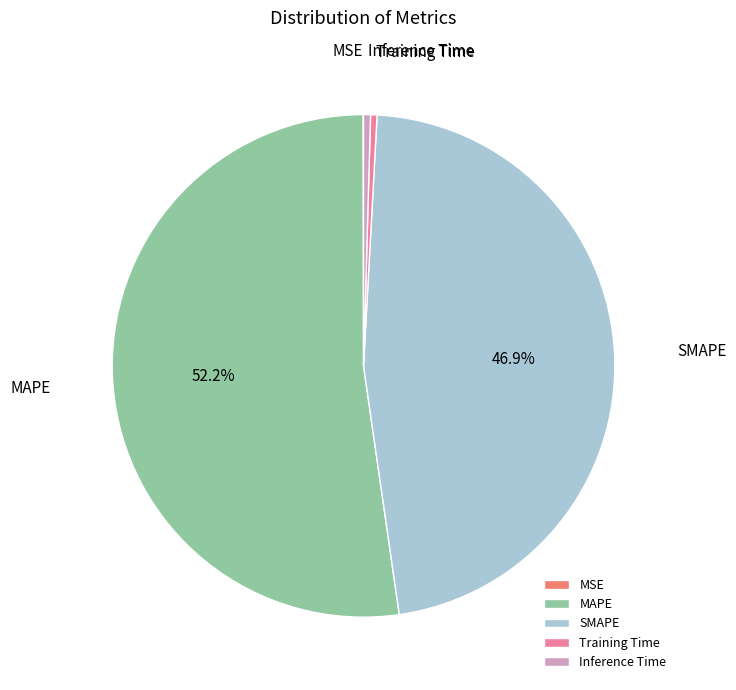

True or false: MAPE accounts for 46% of the total.

False